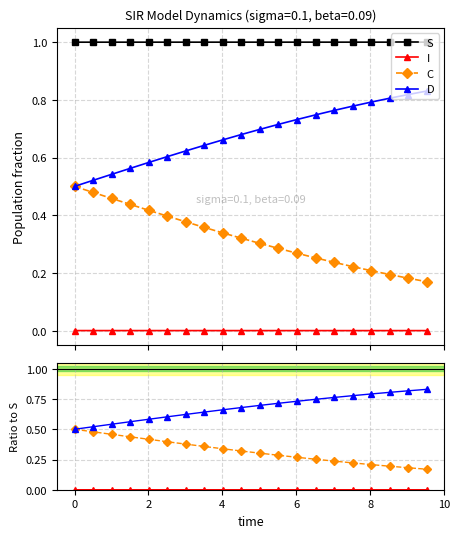

True or false: I and S cross at least once.

False